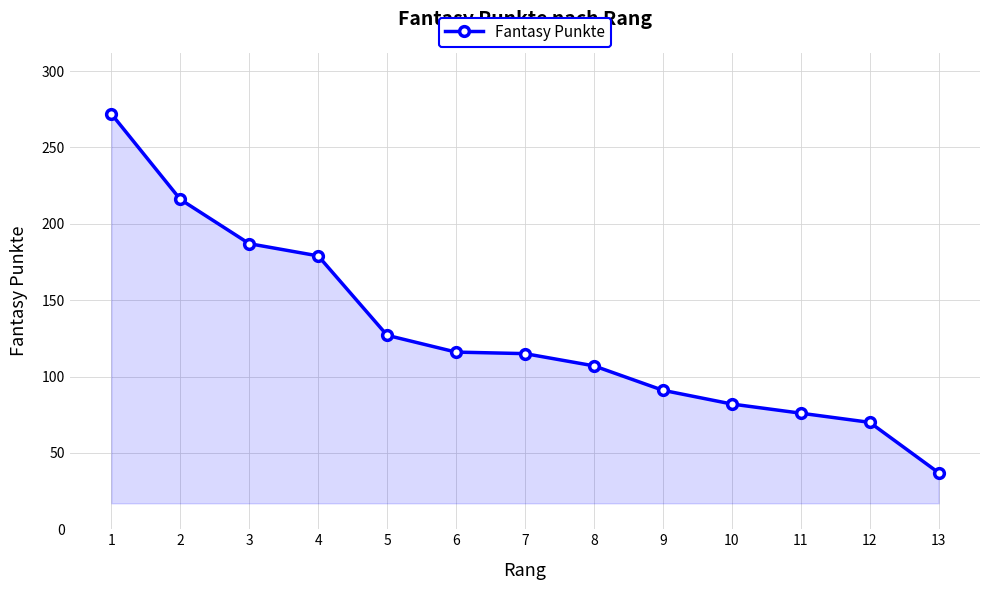

What is the greatest value displayed?

272